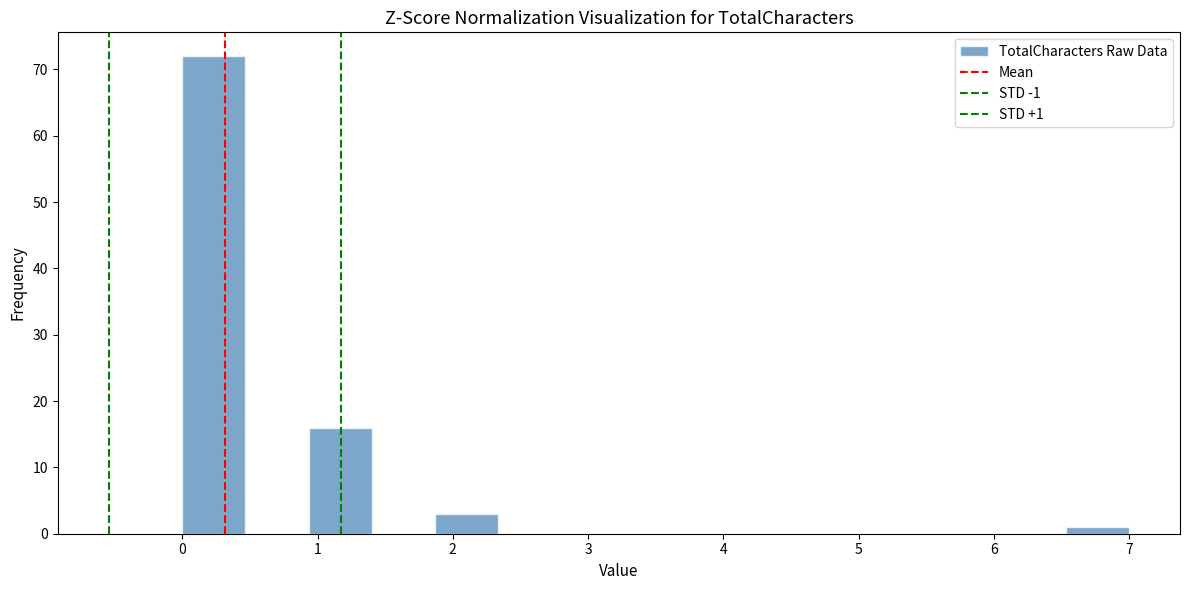

Over which range of the x-axis is the bar tallest?

0.0 to 0.5